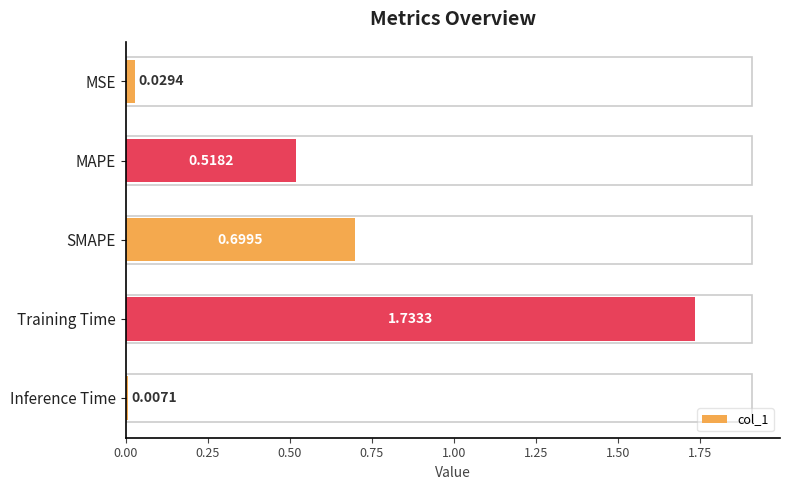

Where is the data nearest to the value 0?

Inference Time